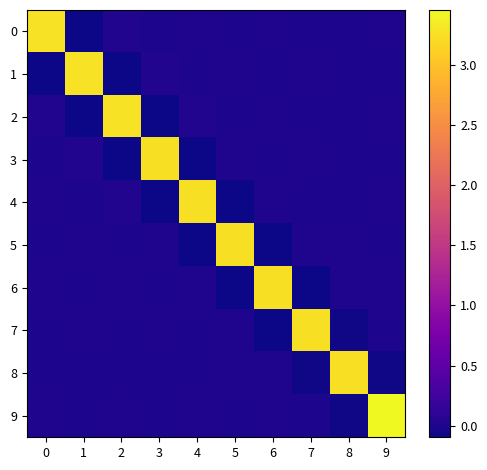

Reading right to left, extract all data points from this chart.

0: 9=0.0	8=-0.0	7=-0.0	6=0.0	5=-0.0	4=0.0	3=-0.0	2=0.0	1=-0.1	0=3.3
1: 9=-0.0	8=0.0	7=0.0	6=-0.0	5=0.0	4=-0.0	3=0.0	2=-0.1	1=3.3	0=-0.1
2: 9=0.0	8=-0.0	7=-0.0	6=0.0	5=-0.0	4=0.0	3=-0.1	2=3.3	1=-0.1	0=0.0
3: 9=-0.0	8=0.0	7=0.0	6=-0.0	5=0.0	4=-0.1	3=3.3	2=-0.1	1=0.0	0=-0.0
4: 9=0.0	8=-0.0	7=-0.0	6=0.0	5=-0.1	4=3.3	3=-0.1	2=0.0	1=-0.0	0=0.0
5: 9=-0.0	8=0.0	7=0.0	6=-0.1	5=3.3	4=-0.1	3=0.0	2=-0.0	1=0.0	0=-0.0
6: 9=0.0	8=0.0	7=-0.1	6=3.3	5=-0.1	4=0.0	3=-0.0	2=0.0	1=-0.0	0=0.0
7: 9=-0.0	8=-0.1	7=3.3	6=-0.1	5=0.0	4=-0.0	3=0.0	2=-0.0	1=0.0	0=-0.0
8: 9=-0.1	8=3.2	7=-0.1	6=0.0	5=0.0	4=-0.0	3=0.0	2=-0.0	1=0.0	0=-0.0
9: 9=3.5	8=-0.1	7=-0.0	6=0.0	5=-0.0	4=0.0	3=-0.0	2=0.0	1=-0.0	0=0.0